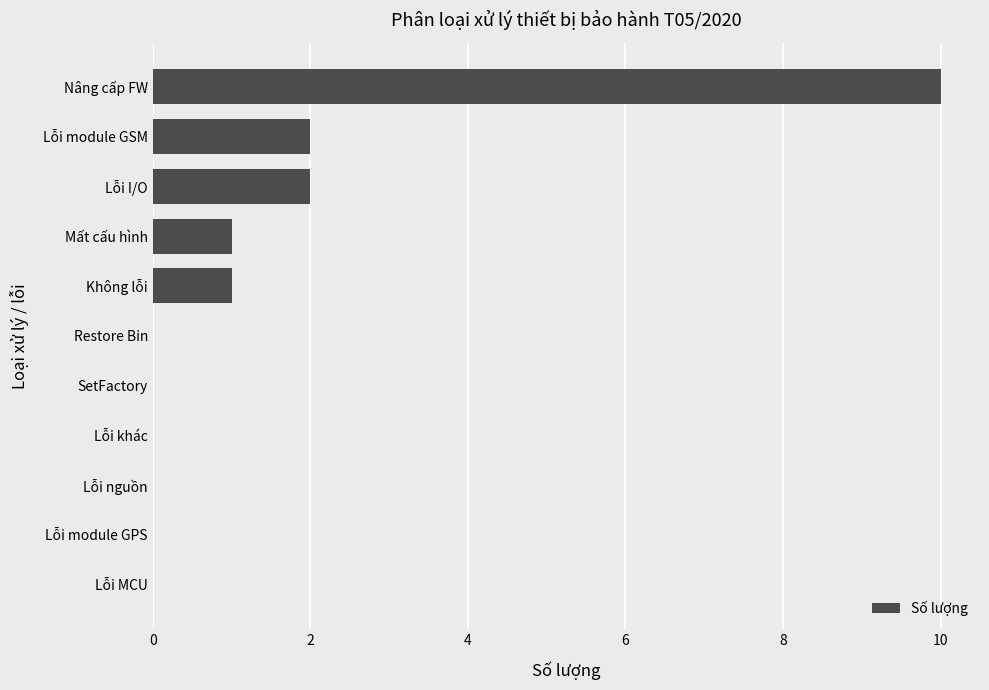

Which label corresponds to the largest value in the chart?

Nâng cấp FW